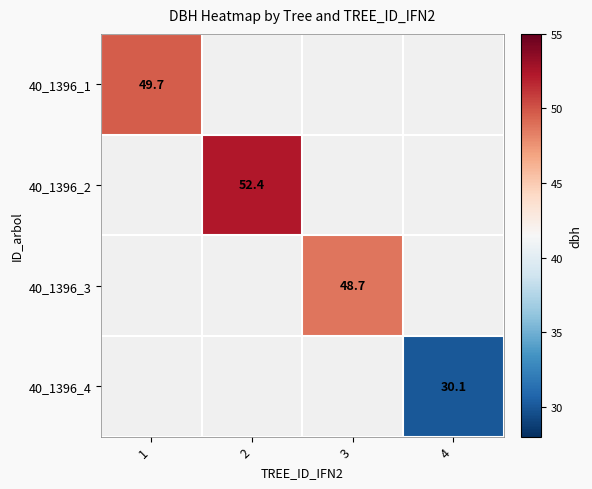

Which category has the highest value in the 40_1396_1 series?

1